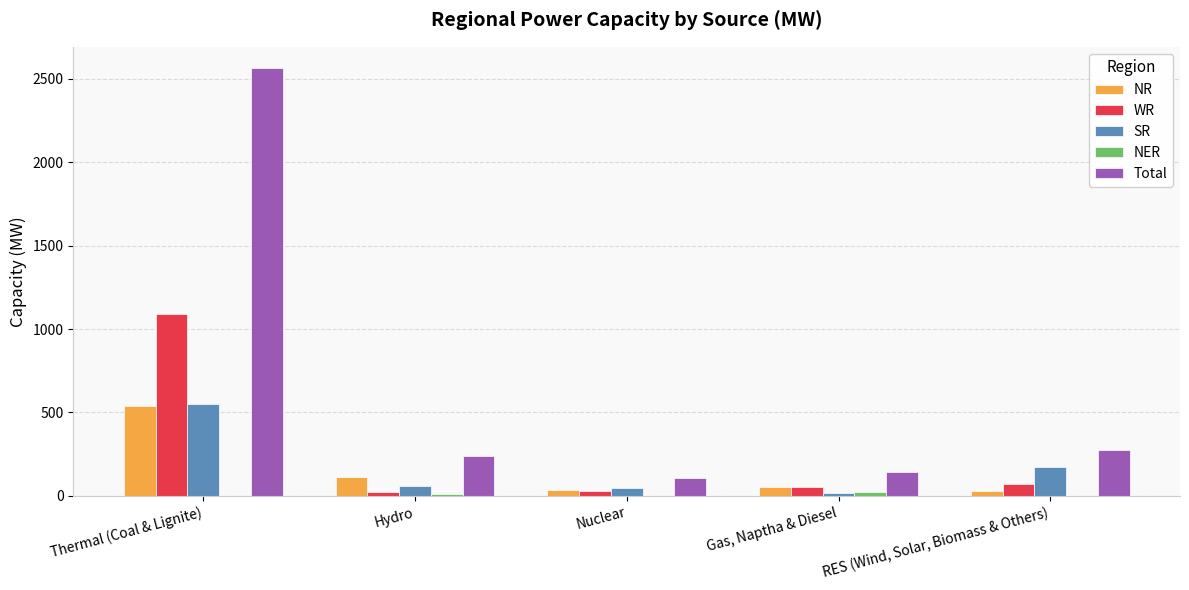

Which category has the highest value in the WR series?

Thermal (Coal & Lignite)